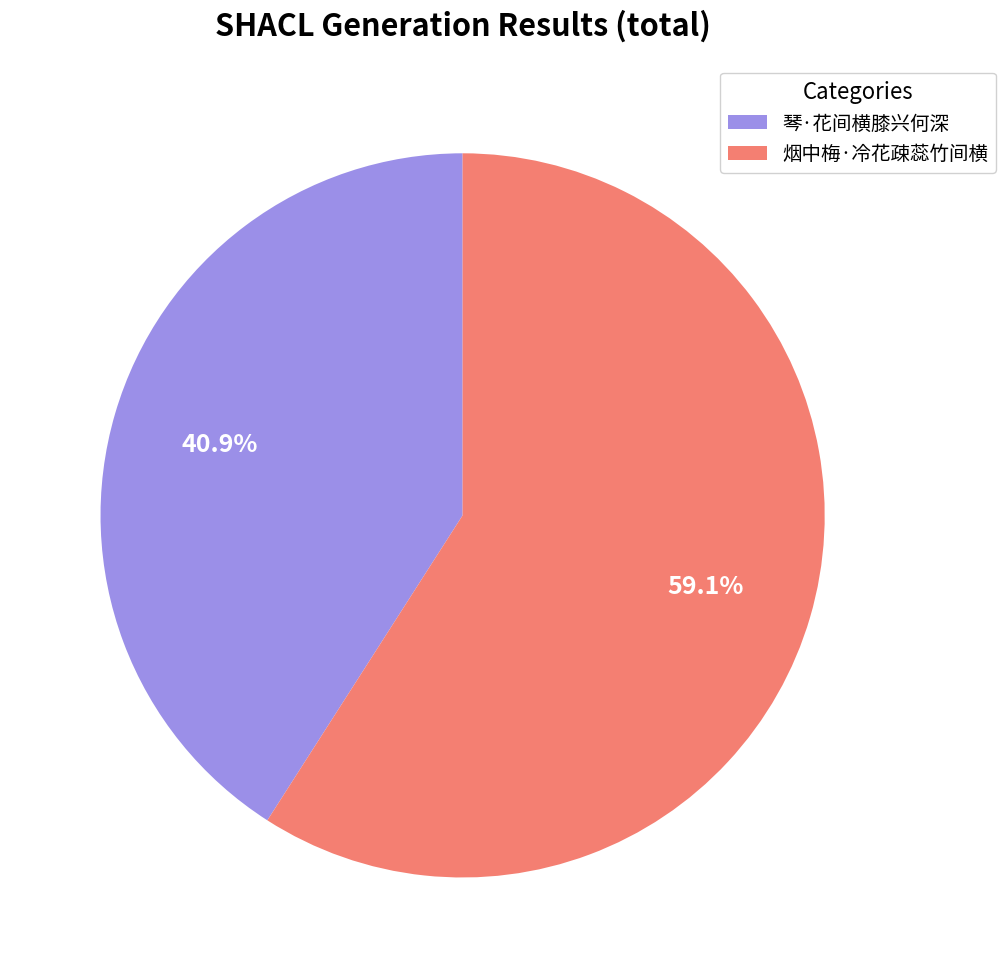

Which category has the biggest portion of the pie?

烟中梅·冷花疎蕊竹间横